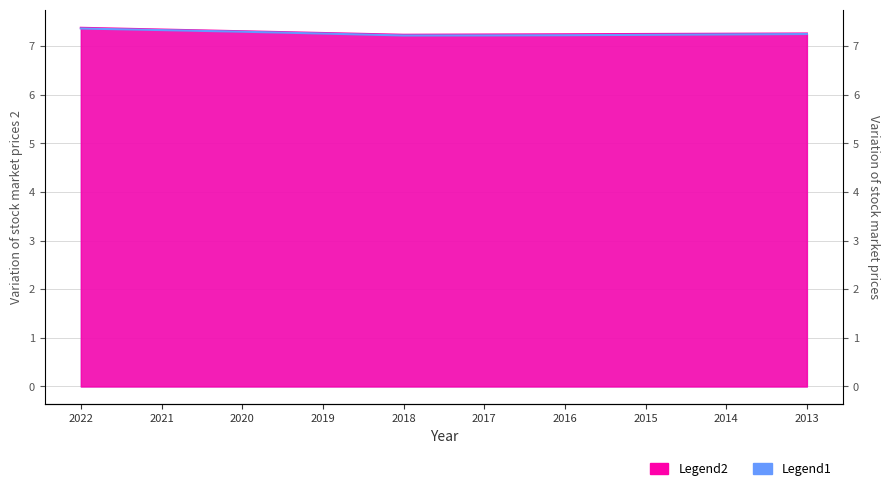

True or false: the data shows 9.5 at 2020.

False